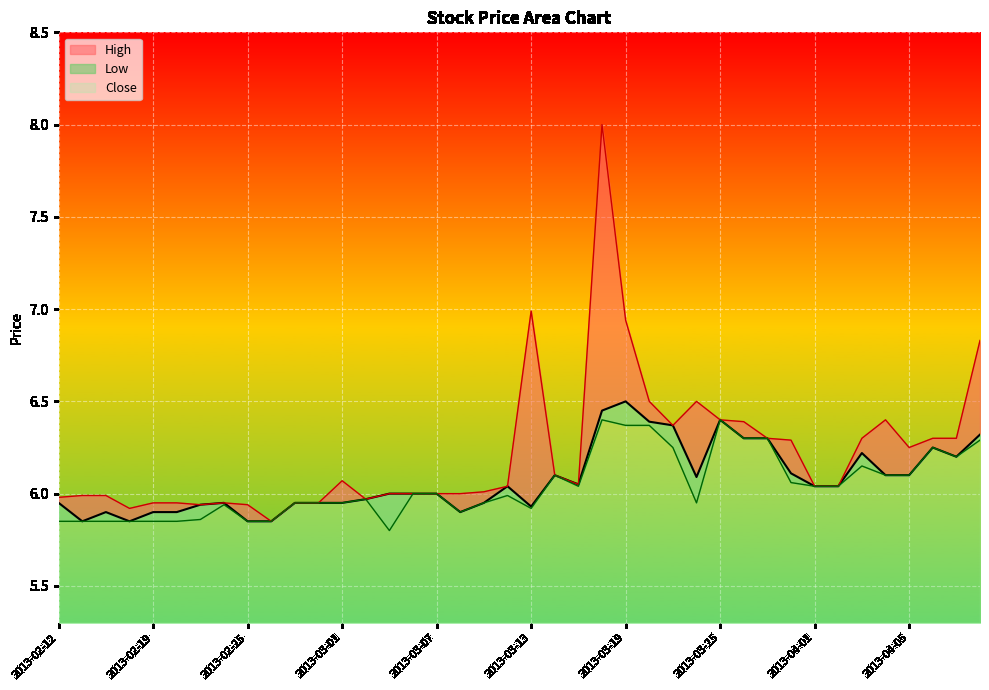

Which category has the highest value in the Close series?

2013-03-19